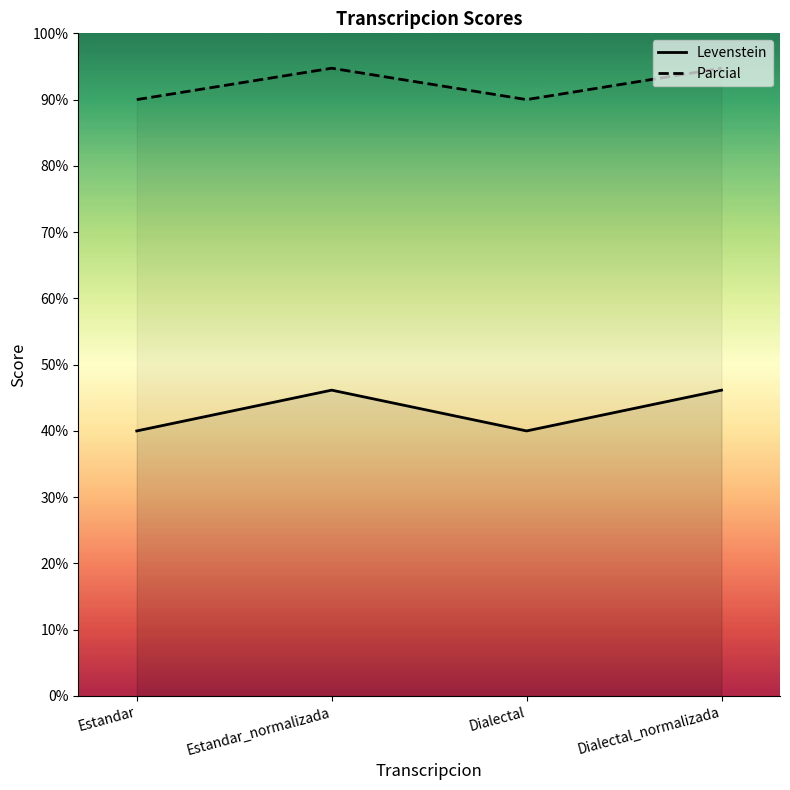

True or false: Levenstein and Parcial intersect in this chart.

False